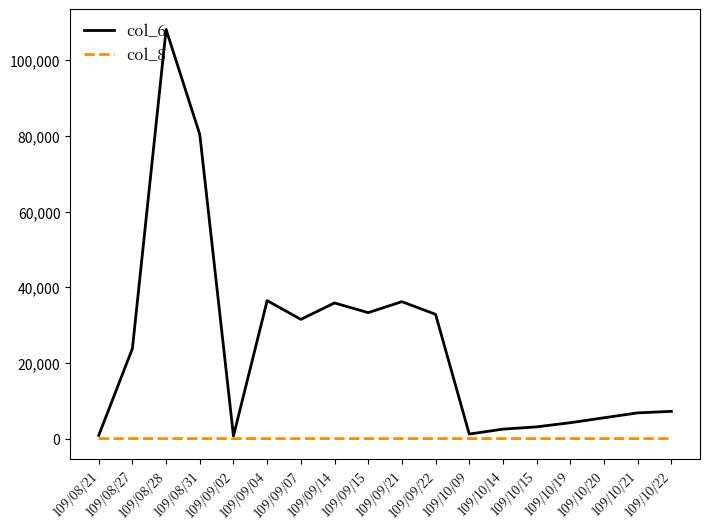

Which series has the widest spread of values?

col_6